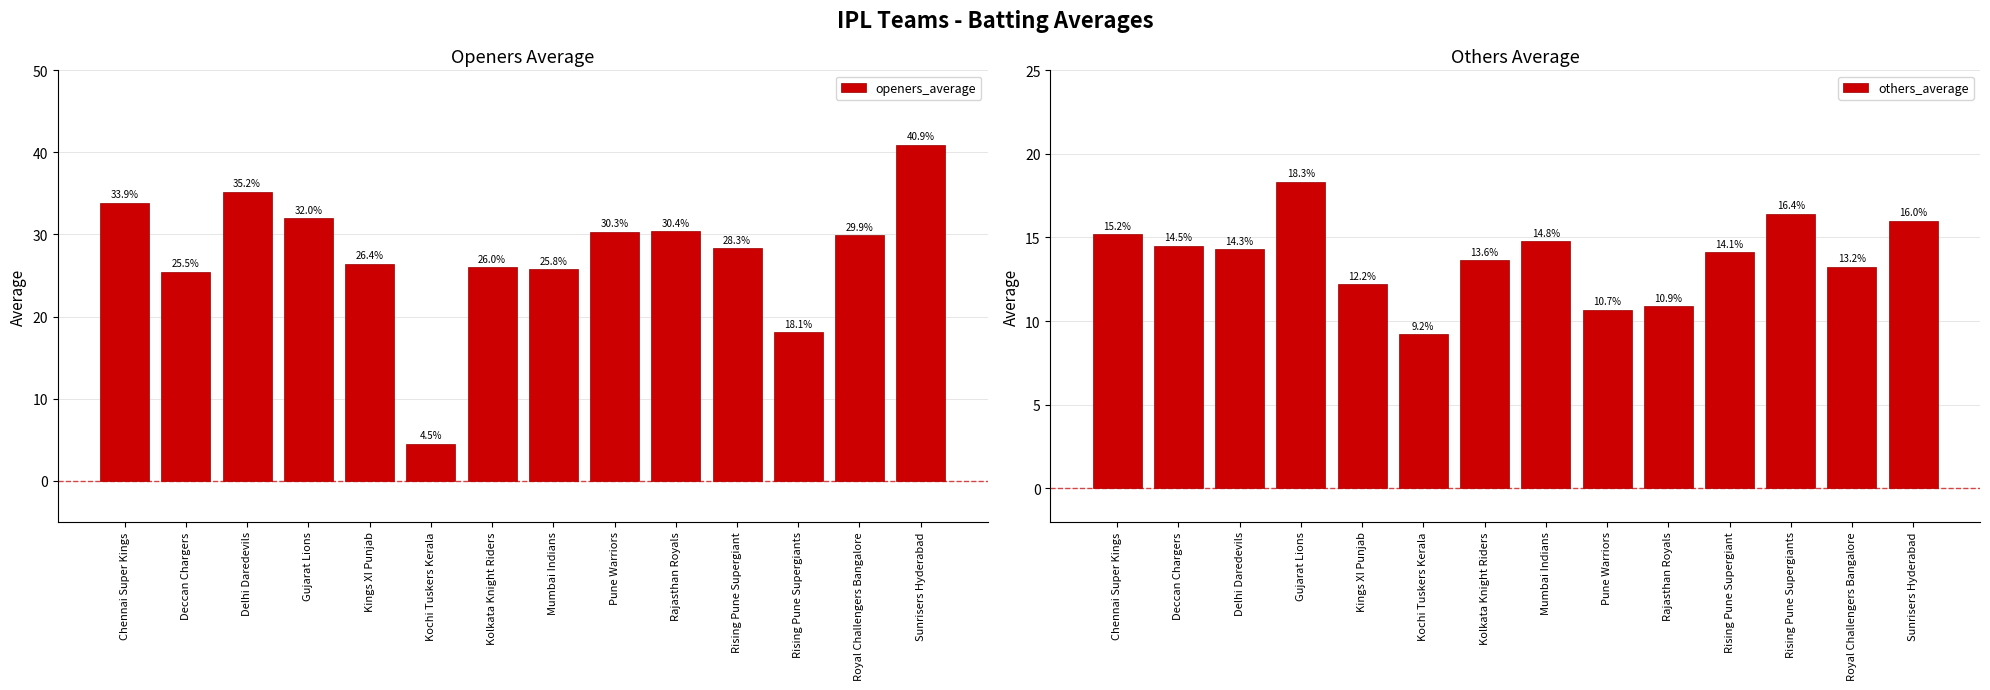

Reading left to right, list all the values displayed in this chart.

openers_average: Chennai Super Kings=33.9	Deccan Chargers=25.5	Delhi Daredevils=35.2	Gujarat Lions=32.0	Kings XI Punjab=26.4	Kochi Tuskers Kerala=4.5	Kolkata Knight Riders=26.0	Mumbai Indians=25.8	Pune Warriors=30.3	Rajasthan Royals=30.4	Rising Pune Supergiant=28.3	Rising Pune Supergiants=18.1	Royal Challengers Bangalore=29.9	Sunrisers Hyderabad=40.9
others_average: Chennai Super Kings=15.2	Deccan Chargers=14.5	Delhi Daredevils=14.3	Gujarat Lions=18.3	Kings XI Punjab=12.2	Kochi Tuskers Kerala=9.2	Kolkata Knight Riders=13.6	Mumbai Indians=14.8	Pune Warriors=10.7	Rajasthan Royals=10.9	Rising Pune Supergiant=14.1	Rising Pune Supergiants=16.4	Royal Challengers Bangalore=13.2	Sunrisers Hyderabad=16.0